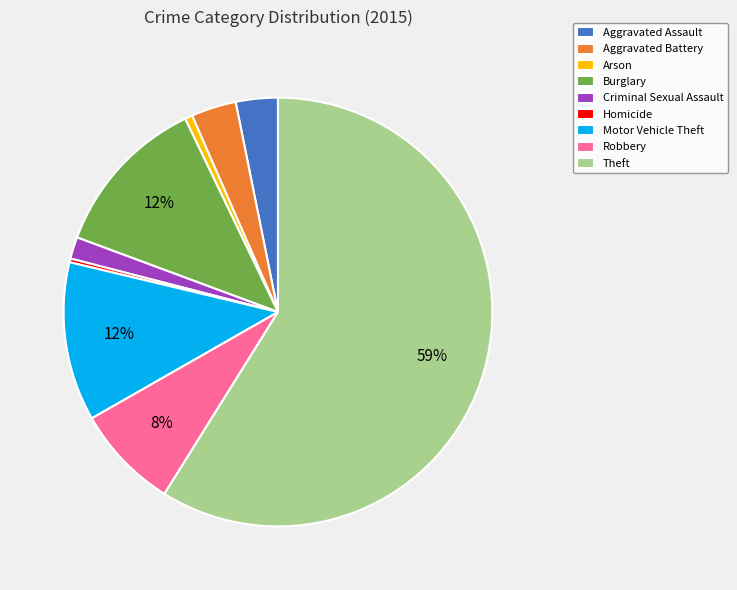

Which slice is the largest?

Theft